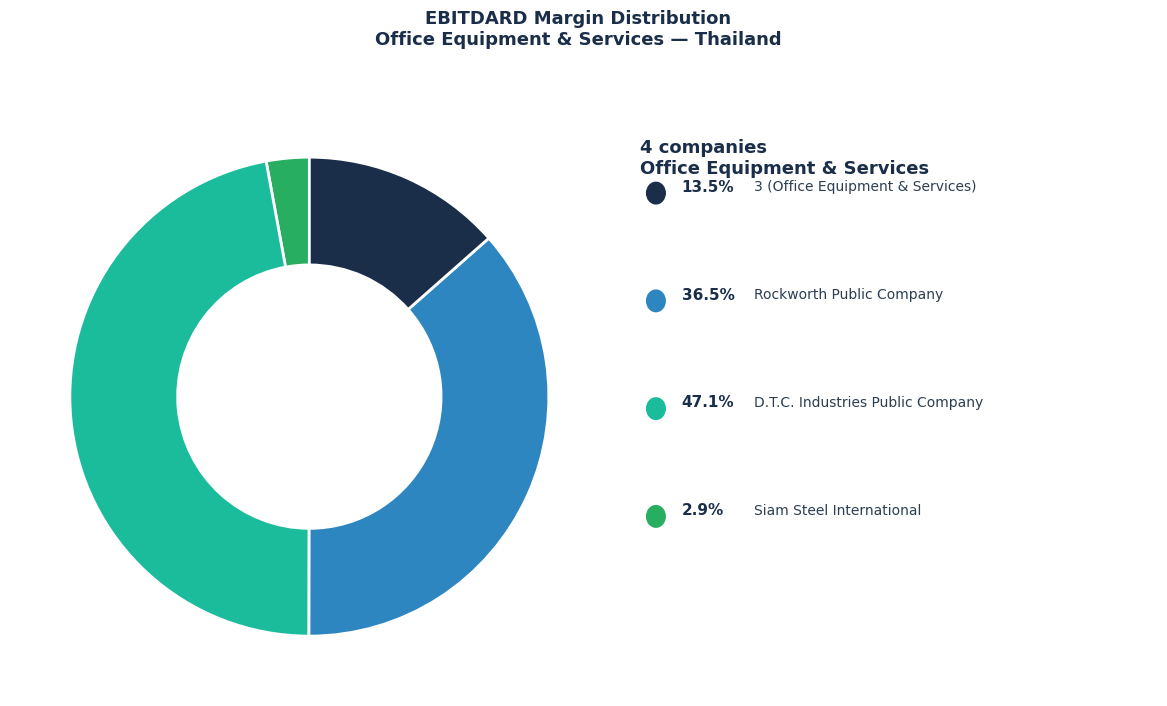

Is there any slice that represents more than half of the pie?

No